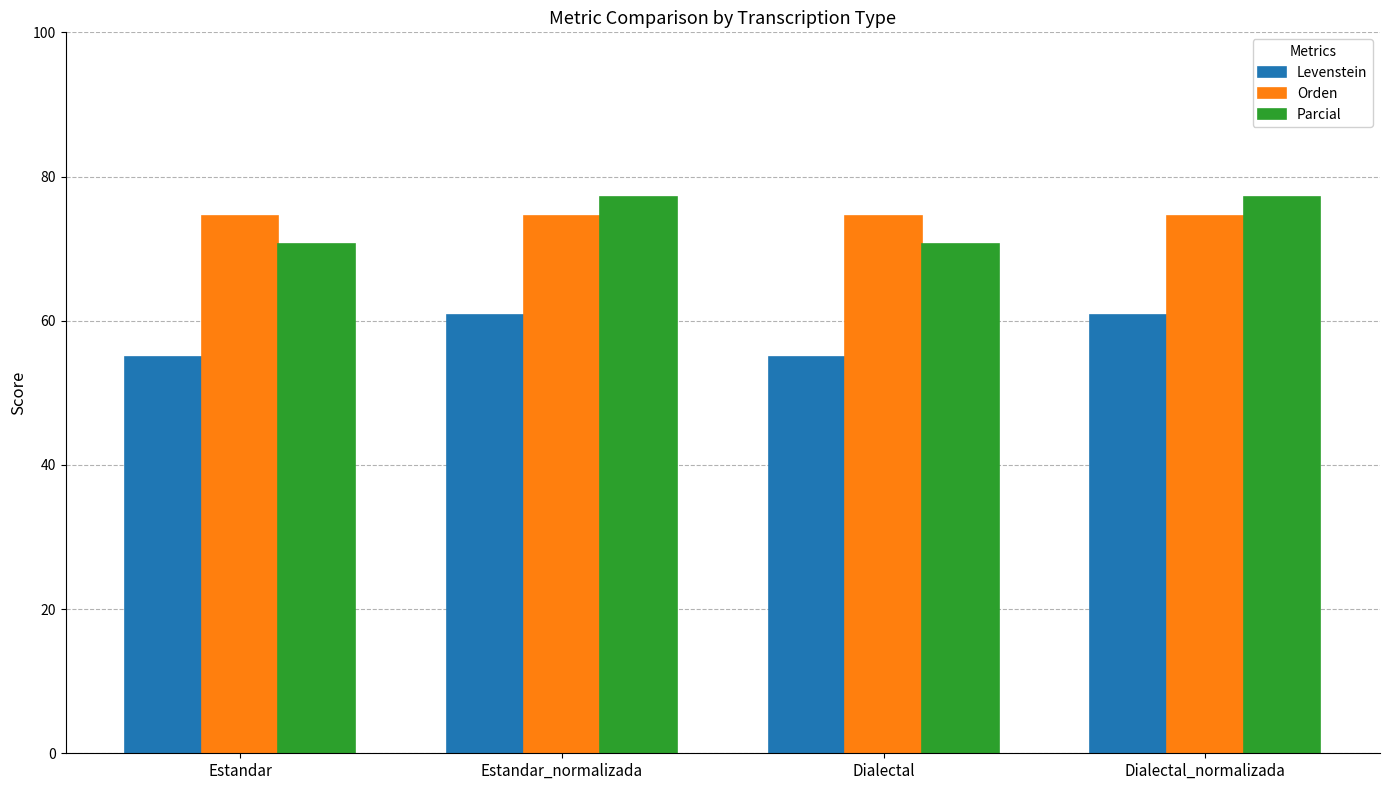

How many groups of bars are there?

4